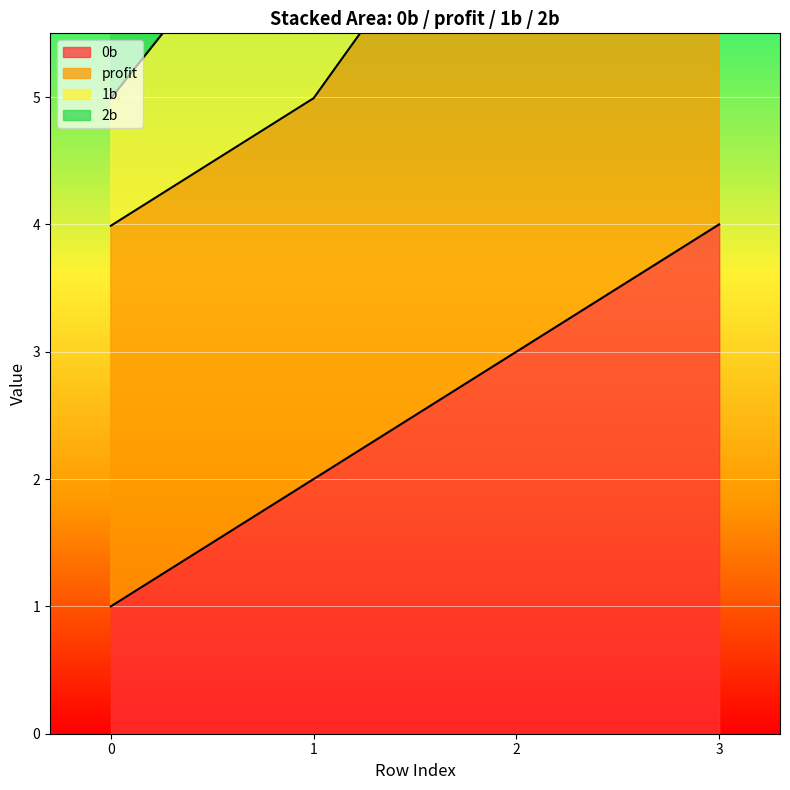

The profit series shows 8.7 at 3. True or false?

True